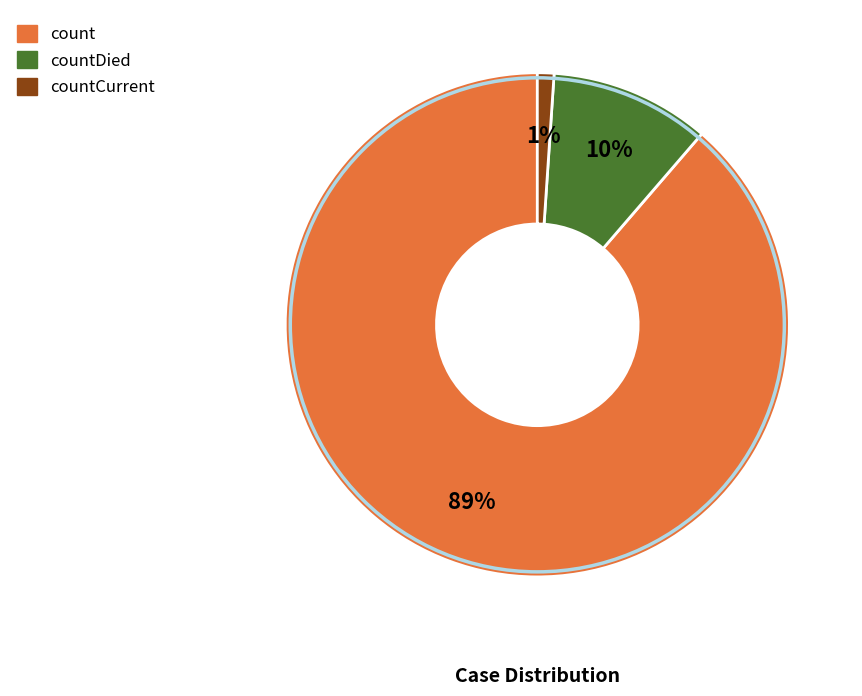

Is there a majority slice in this chart?

Yes